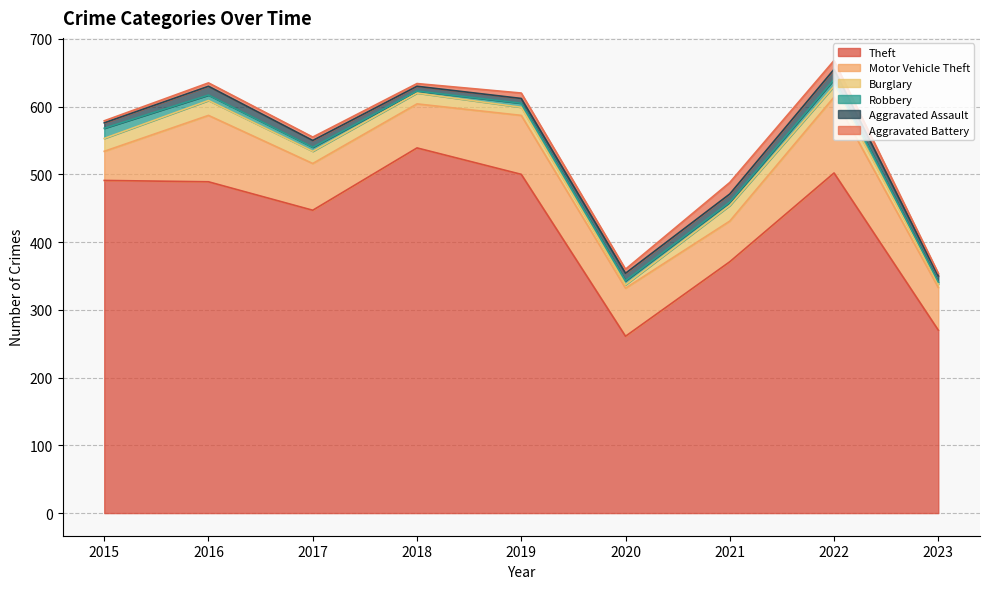

Which has a higher value, 2019 or 2015?

2019